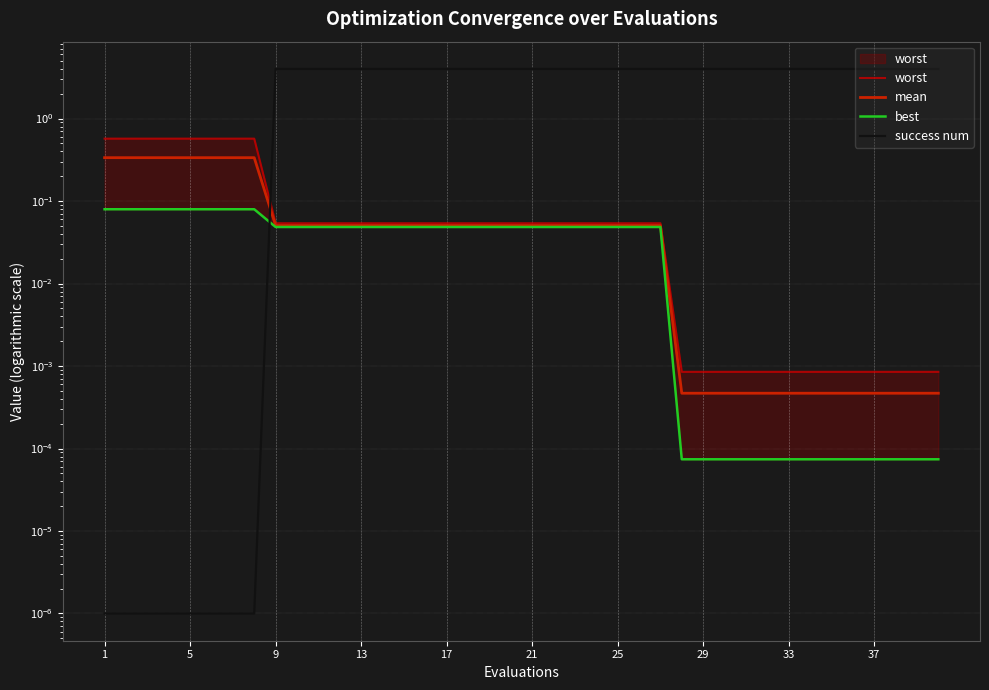

What is the average value of the worst series?

0.1